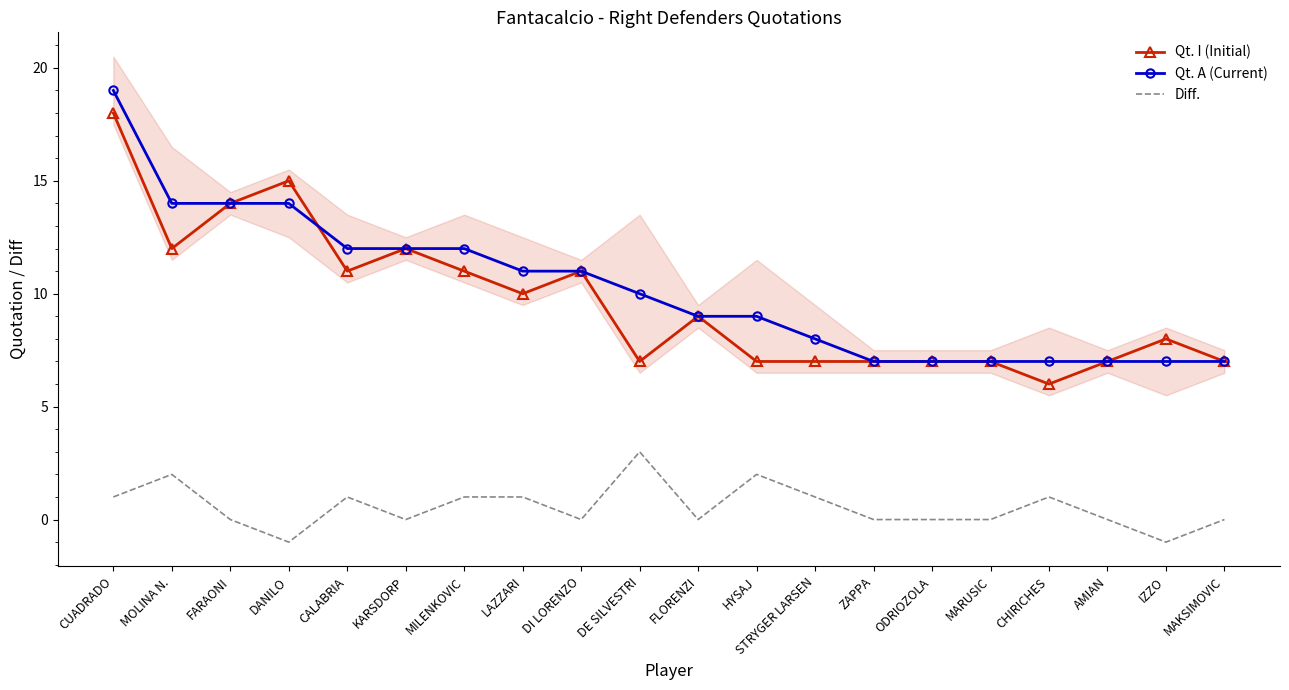

True or false: Qt. A (Current) has more than 1 points higher than both neighbors.

False